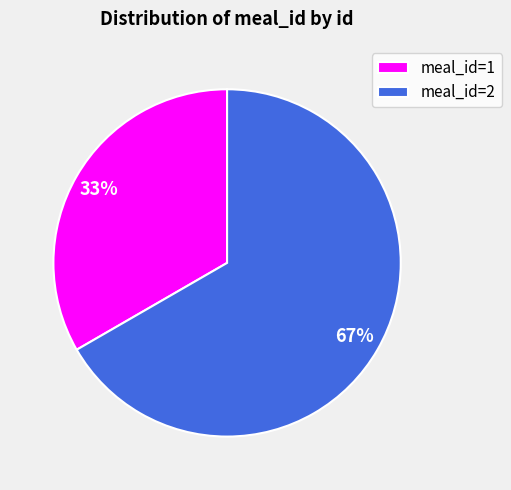

How many slices are in this pie chart?

2